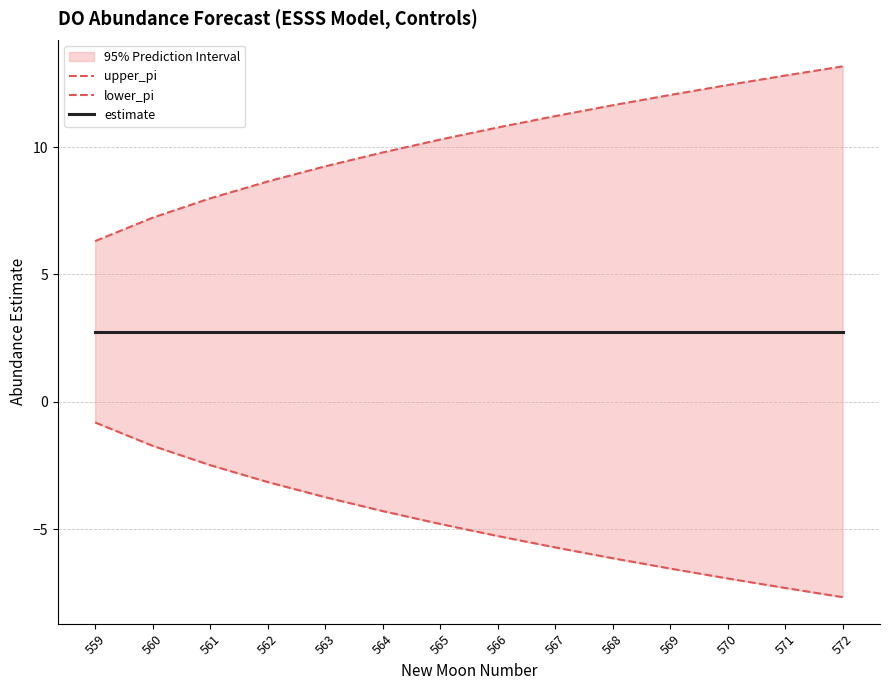

The estimate series shows 2.7 at 565. True or false?

True